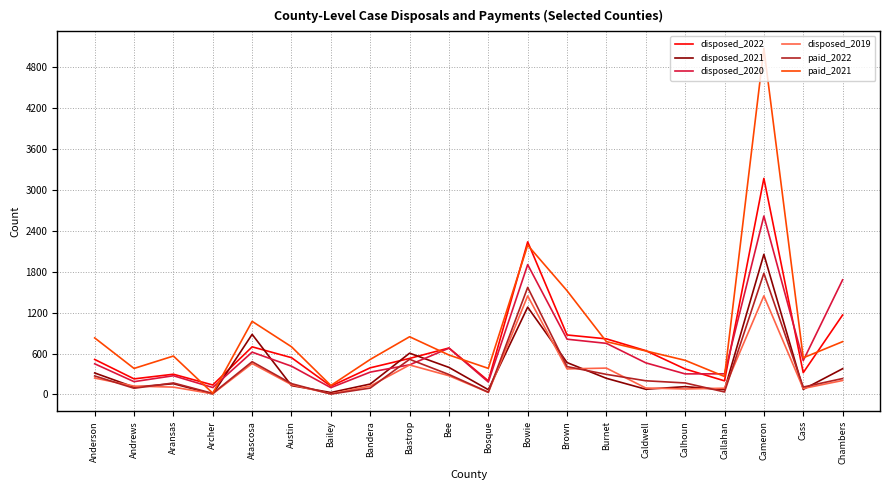

True or false: disposed_2022 and disposed_2021 intersect in this chart.

True